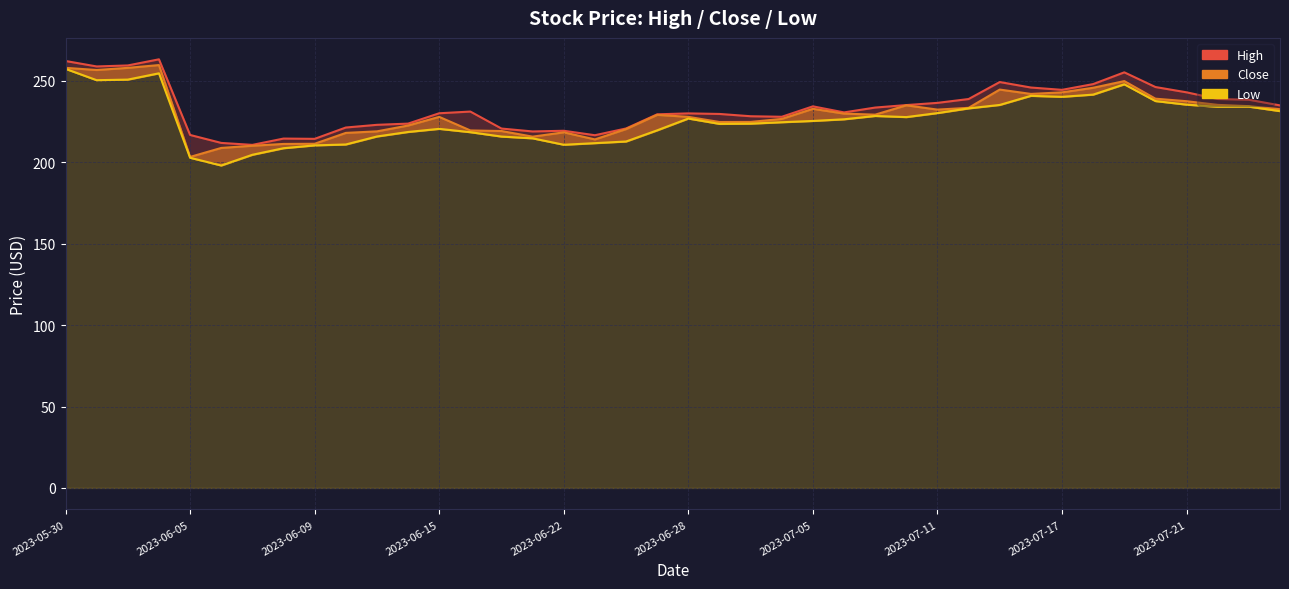

What is the maximum value for Low?

257.3